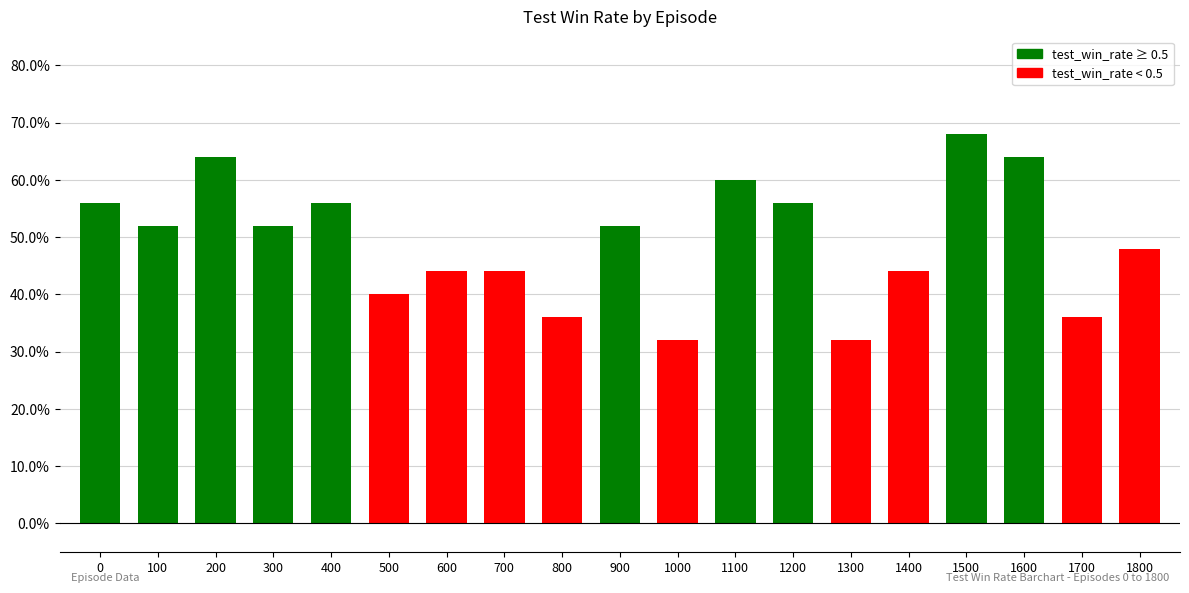

True or false: the data shows 0.4 at 700.

True